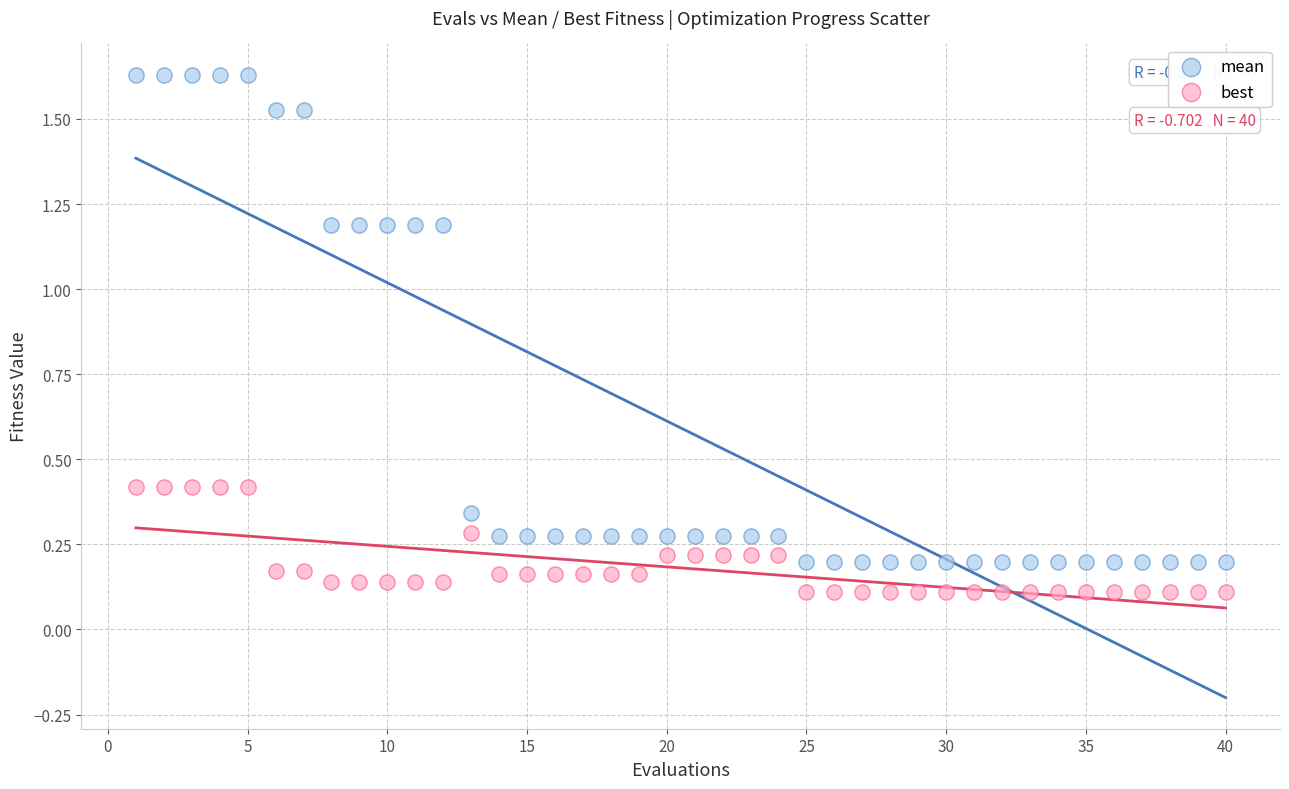

Across all data points, what is the range of X values (max minus min)?

39.0